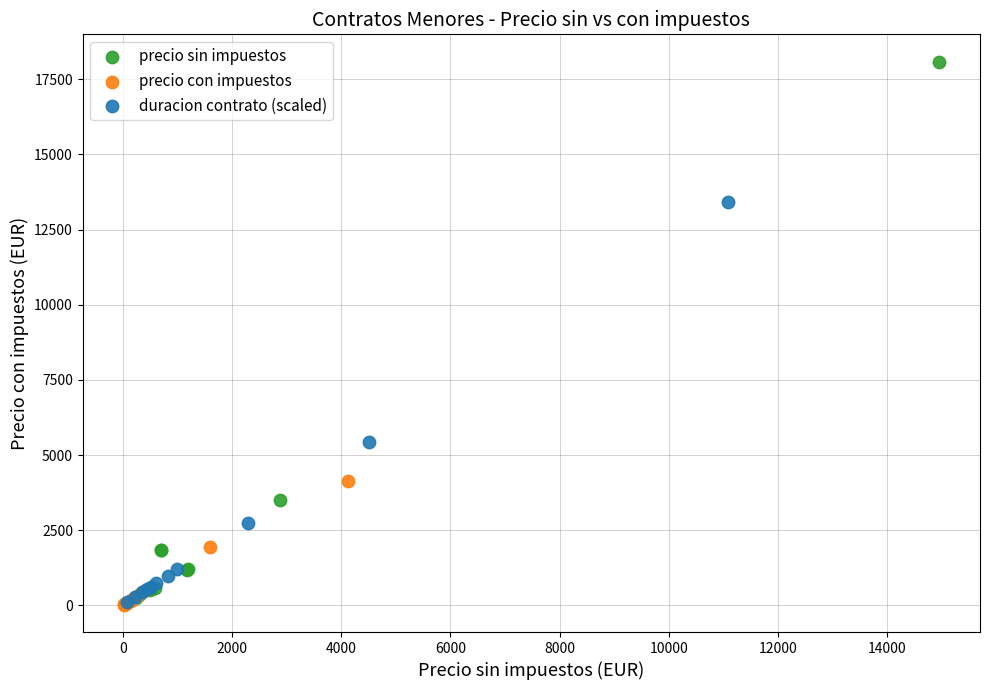

What are all the series names shown in the legend?

precio sin impuestos, precio con impuestos, duracion contrato (scaled)